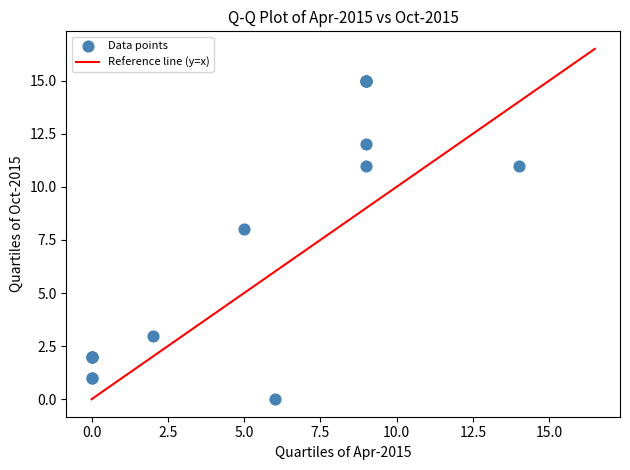

What Y value in the scatter plot is closest to 7?

8